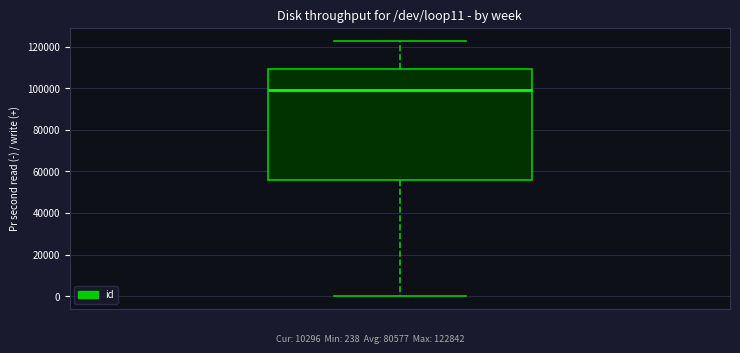

Read this box plot against the y-axis: the position of the median line, the range covered by the box, and the ends of both whiskers. The values are not printed on the chart, so give them approximately, as read against the axis.

median 98000, box 56000 to 110000, whiskers 0 to 122000